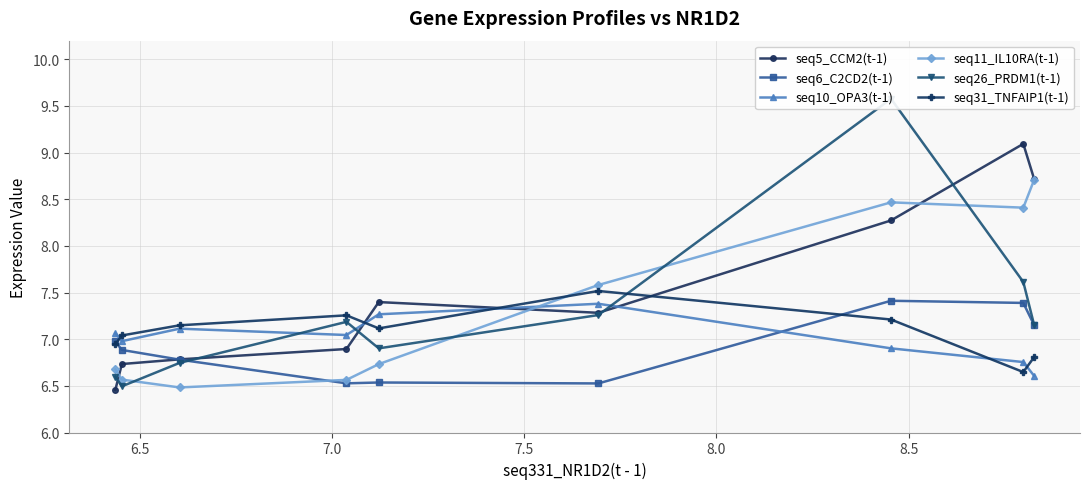

How many seq5_CCM2(t-1) values are between 6 and 8?

6